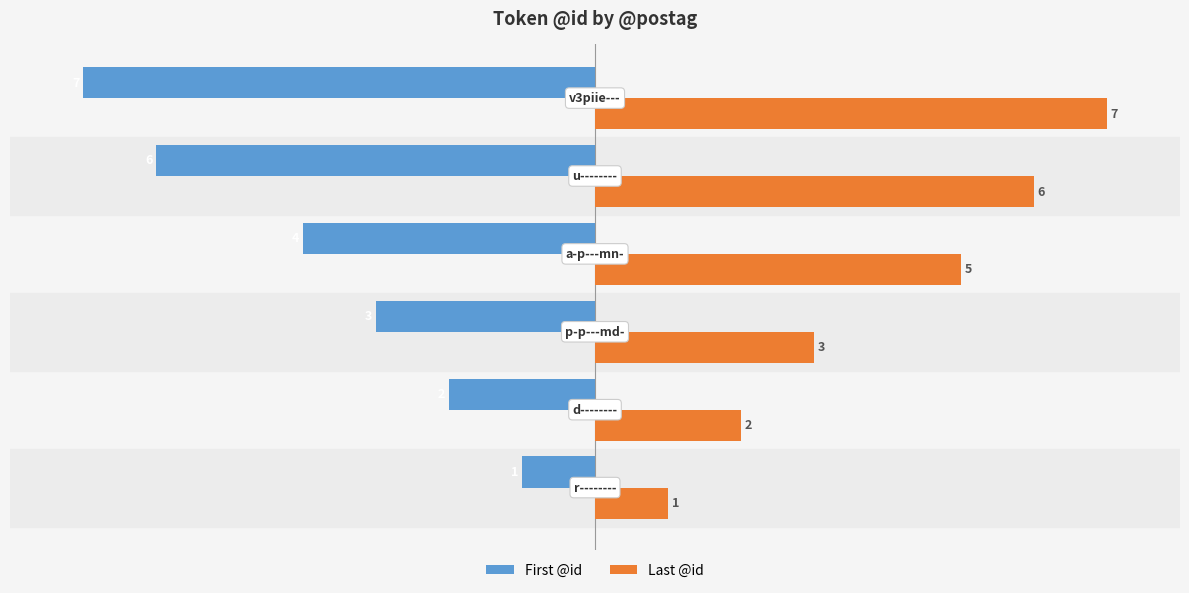

What is the average value of the First @id series?

-4